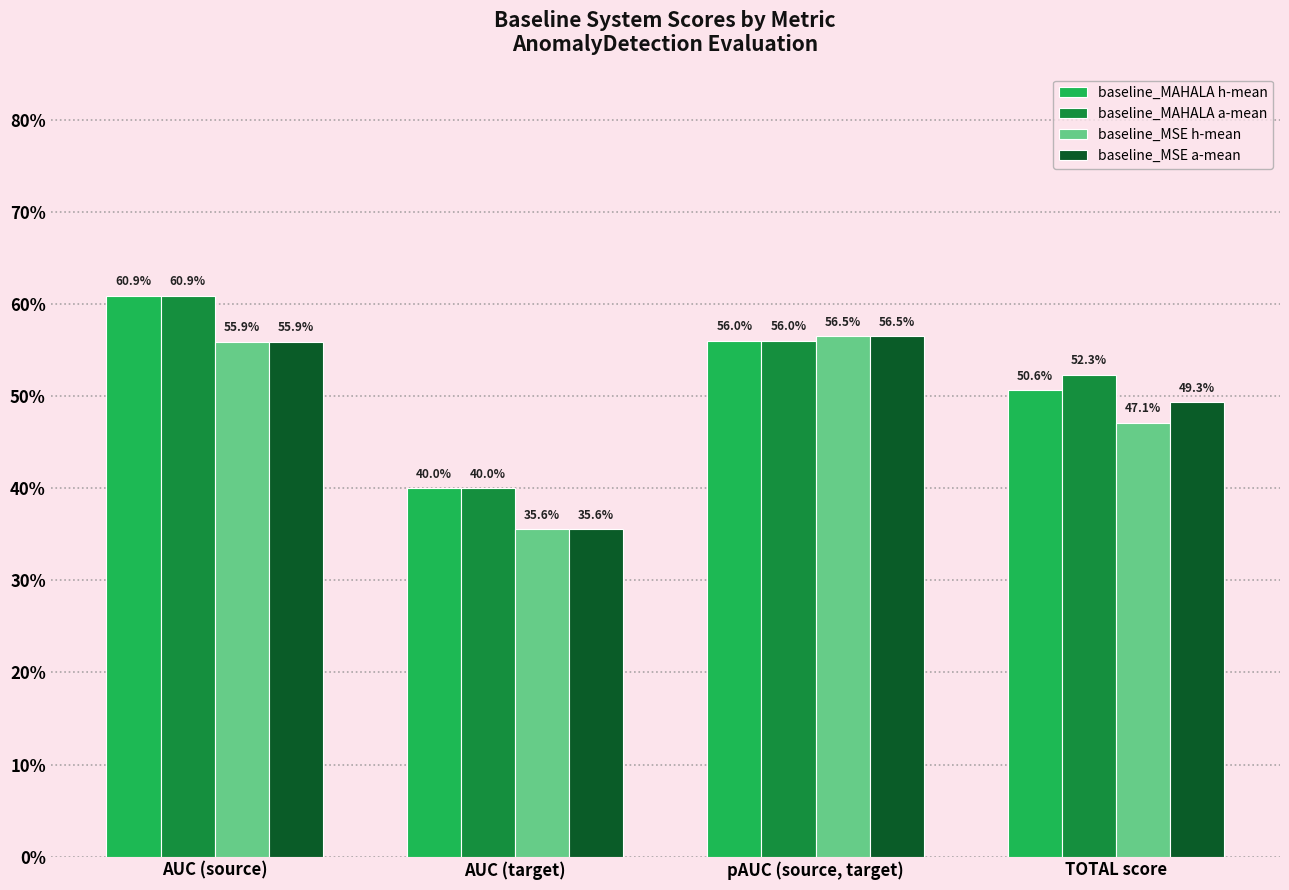

What is the average value of the baseline_MSE a-mean series?

0.5